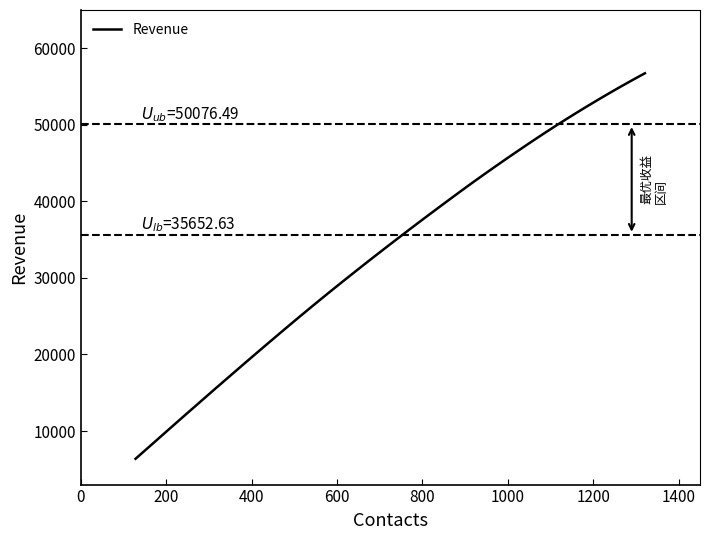

What is the greatest value displayed?

56735.2